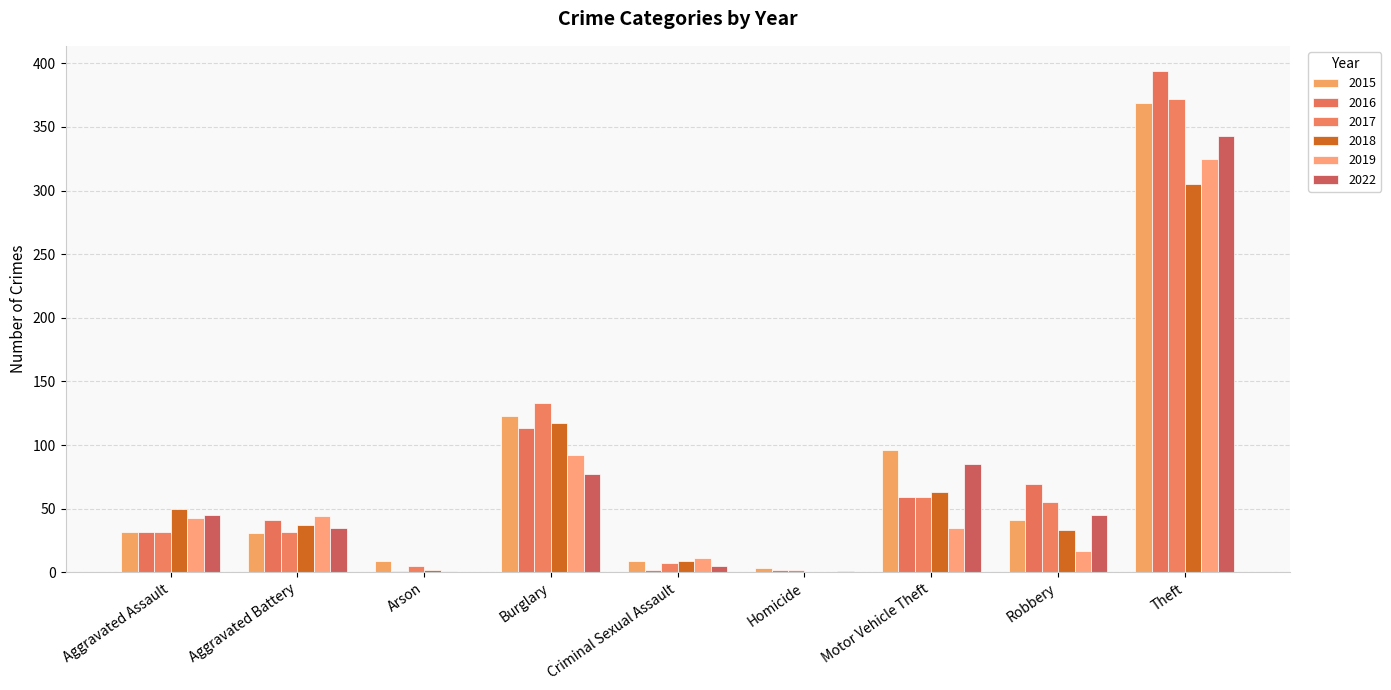

Which category has the highest value in the 2019 series?

Theft